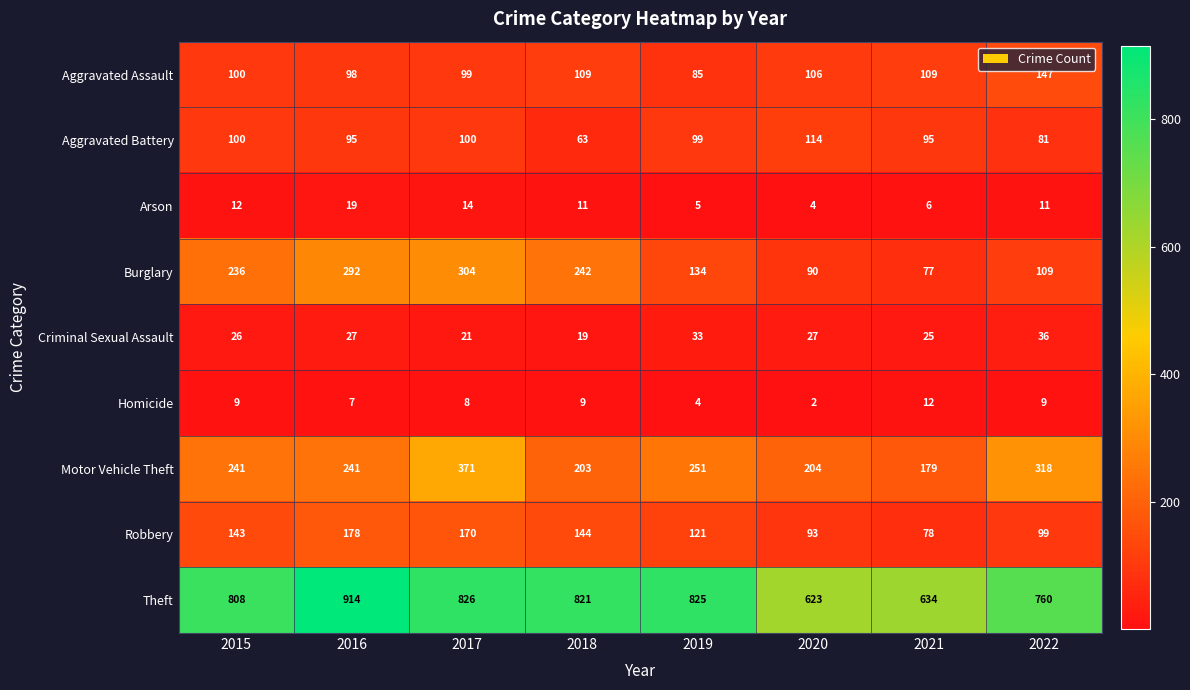

List the series in order of their peak value, lowest first.

Homicide, Arson, Criminal Sexual Assault, Aggravated Battery, Aggravated Assault, Robbery, Burglary, Motor Vehicle Theft, Theft